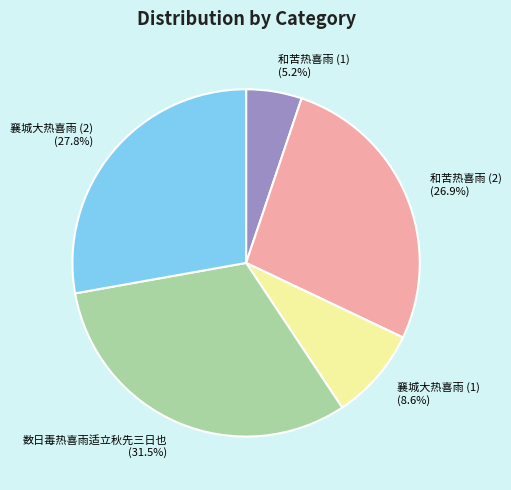

What is the largest slice in the pie chart?

数日毒热喜雨适立秋先三日也